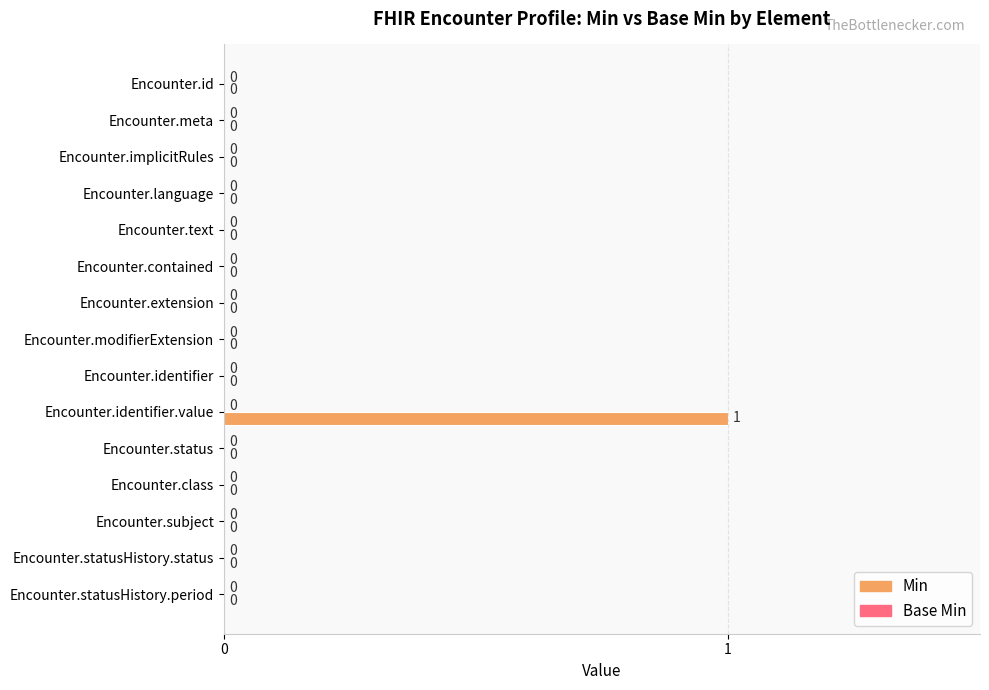

Which category has the highest value across all series?

Encounter.identifier.value